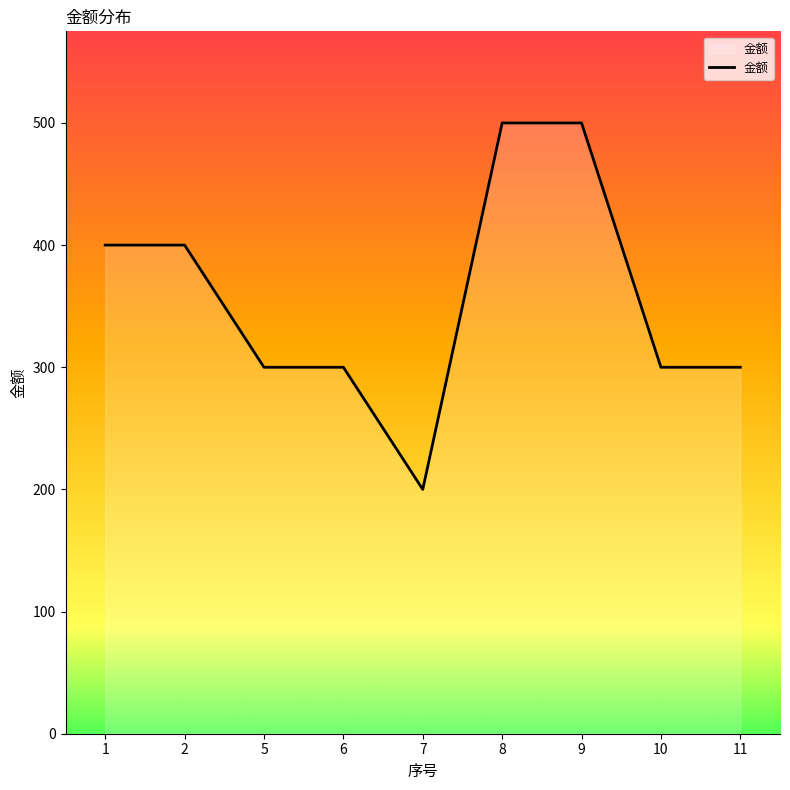

Is it true that the value at 7 is 200?

True